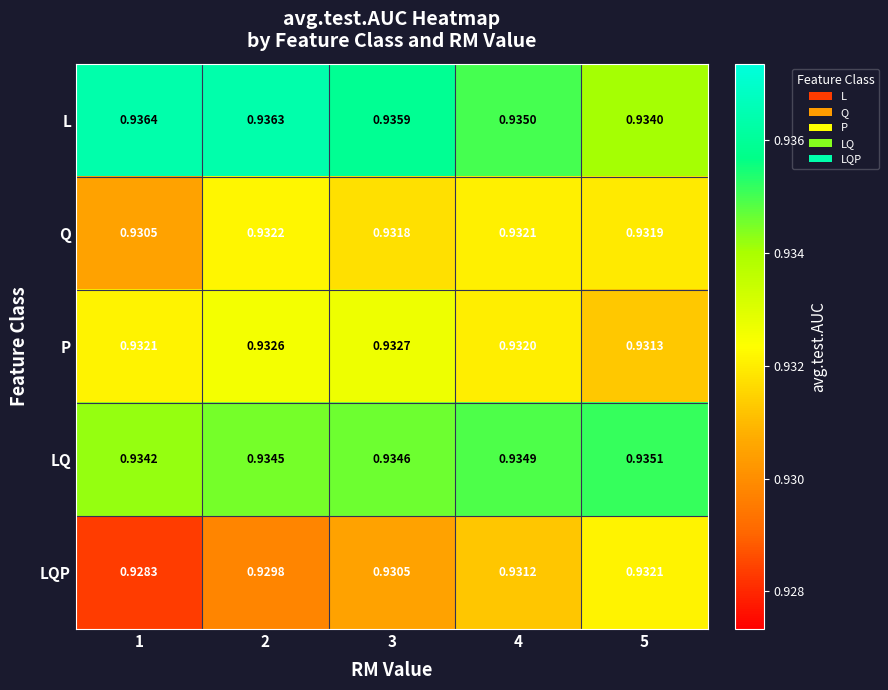

Which series has the widest spread of values?

LQP